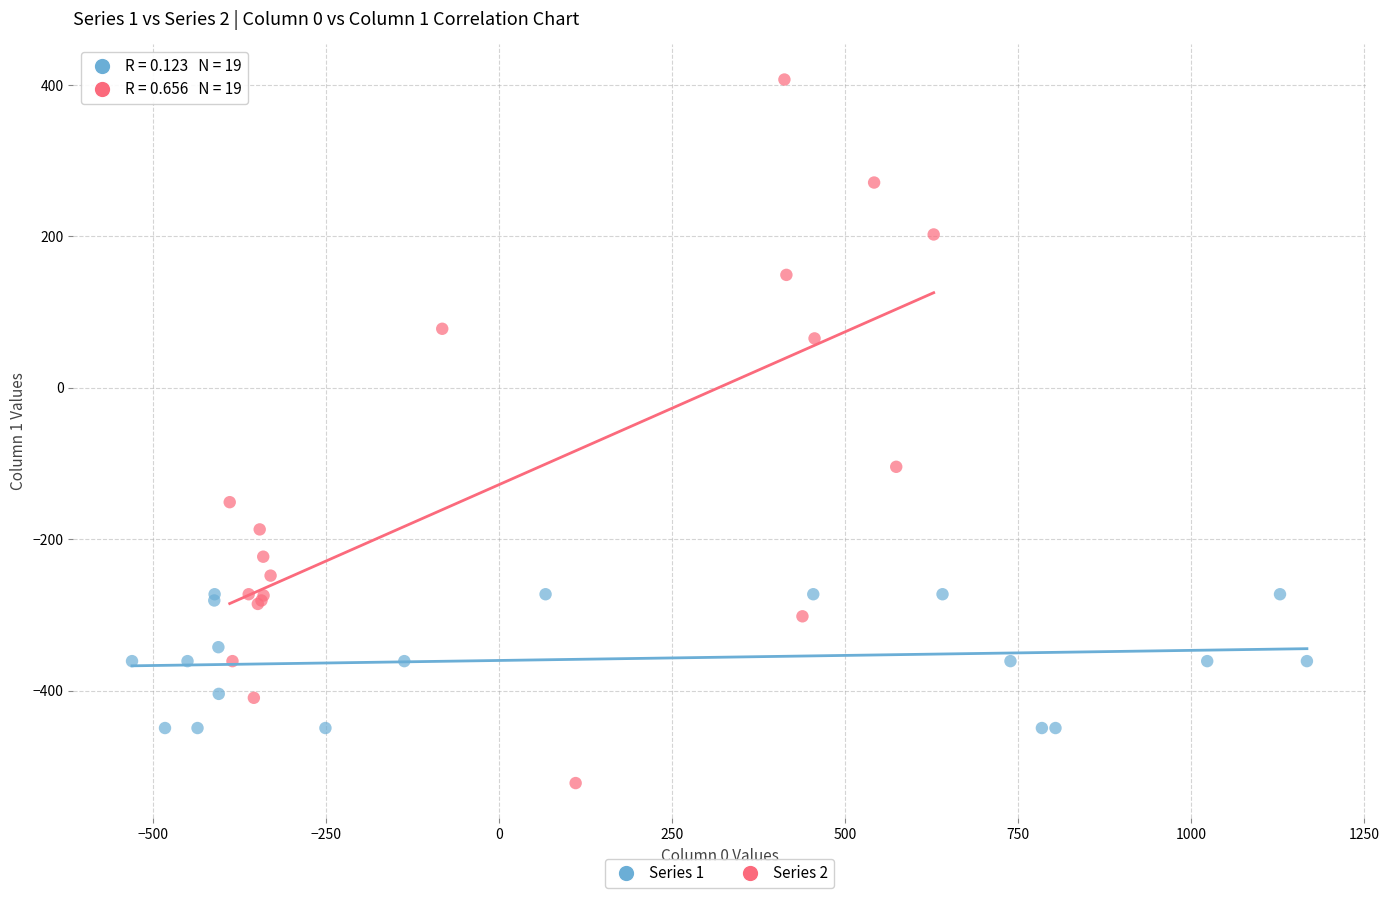

Which series contains the highest Y value?

Series 2